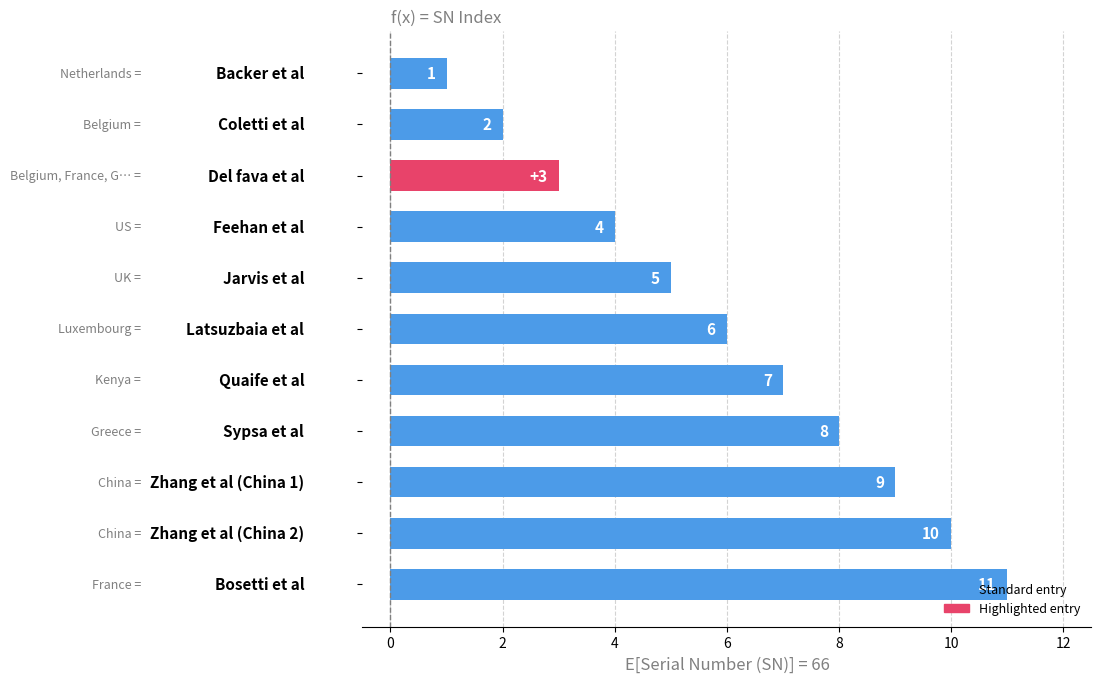

Count the values in the range 3 to 9.

7